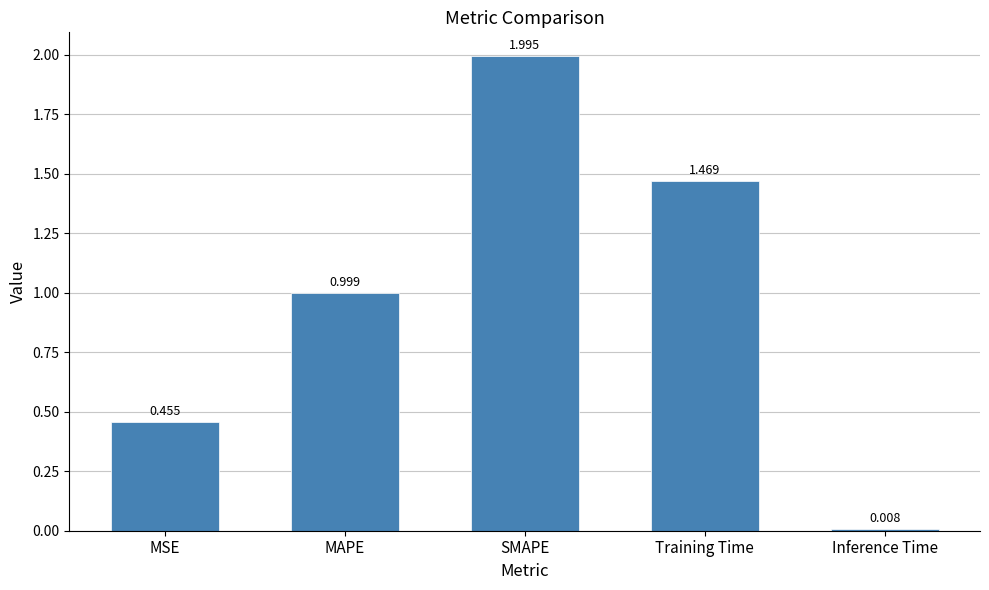

At which label is the value closest to 1?

MAPE